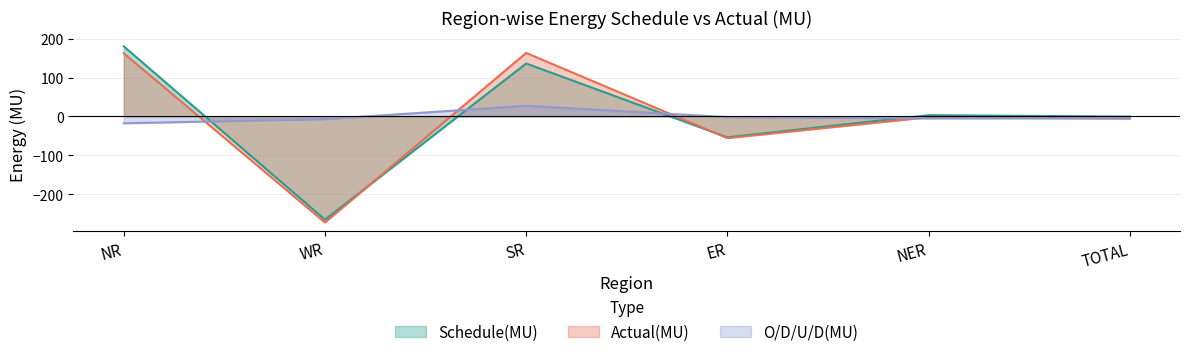

How many lines are shown in the chart?

3